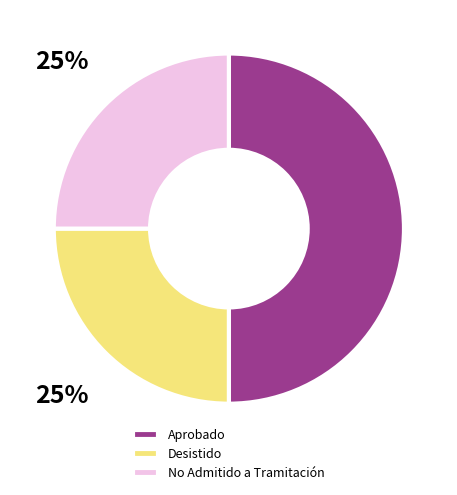

Combined, do Aprobado and Desistido account for over 50%?

Yes